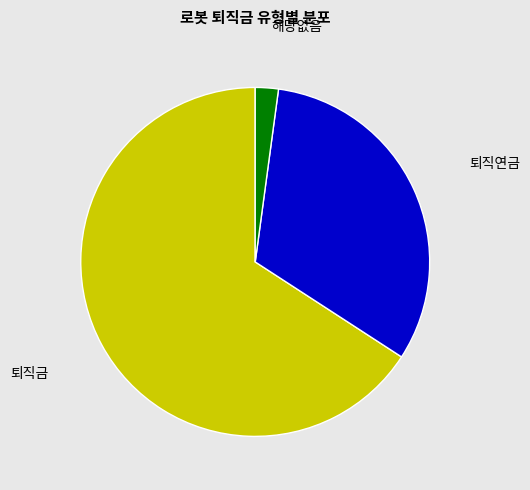

Which has a higher value, 해당없음 or 퇴직금?

퇴직금